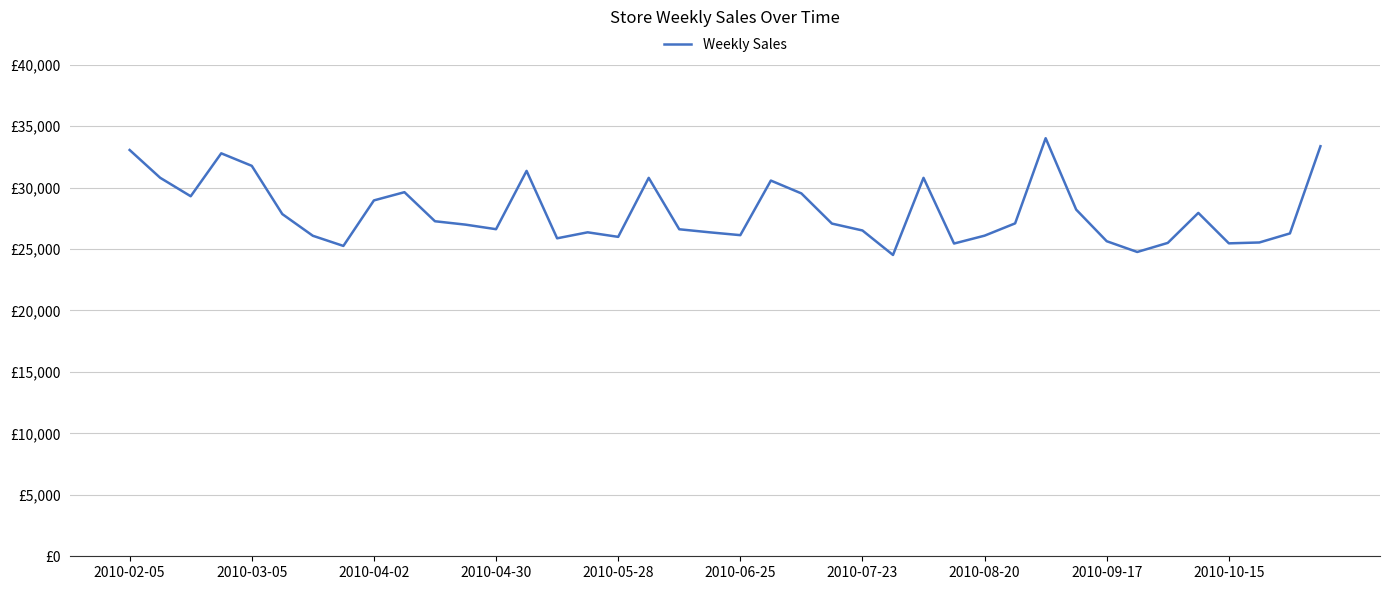

Is this an area chart (filled region under the line)?

No